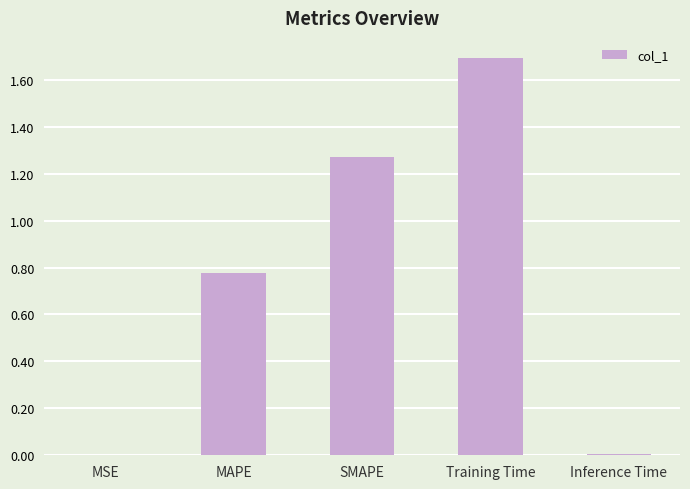

What is the change in value from MAPE to Training Time?

+0.9